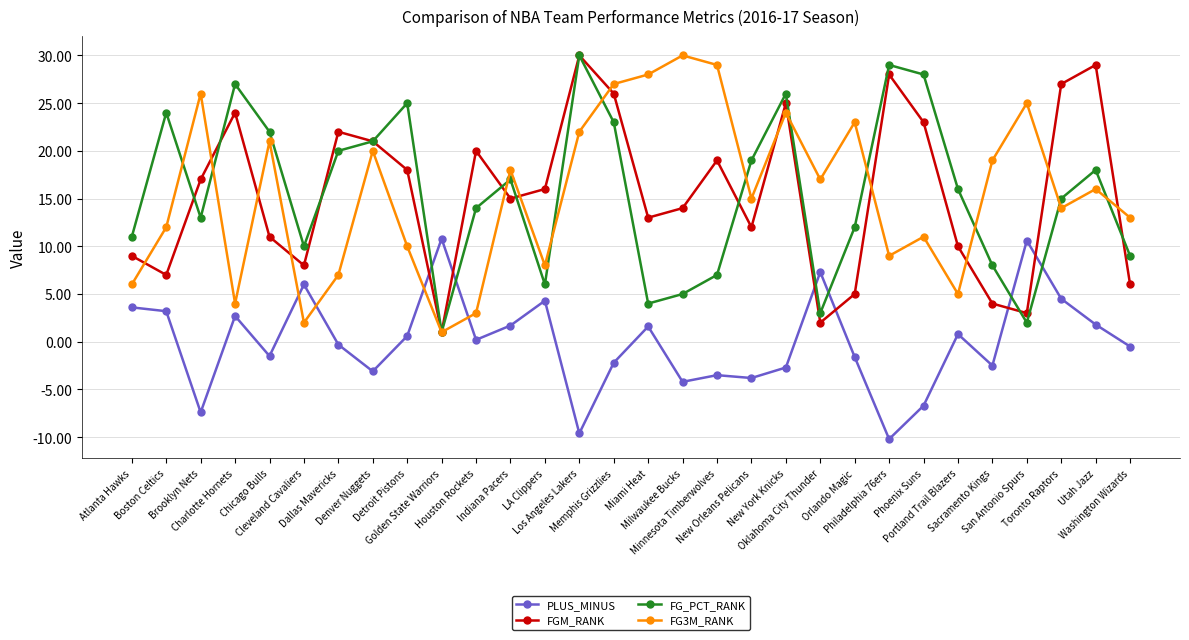

In FGM_RANK, how many points are higher than both neighbors (excluding endpoints)?

8